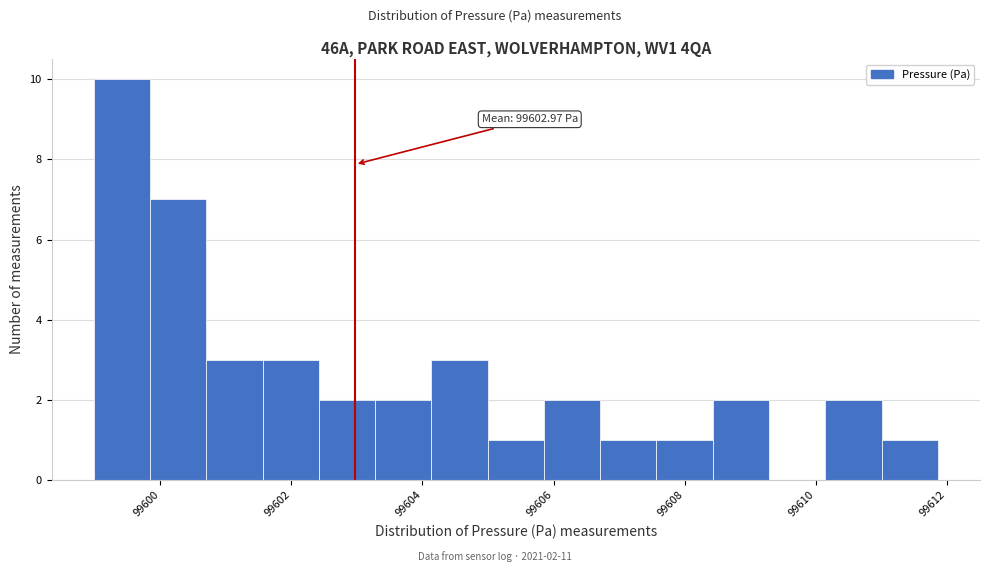

Which range on the x-axis has the tallest bar?

99599.0 to 99599.8